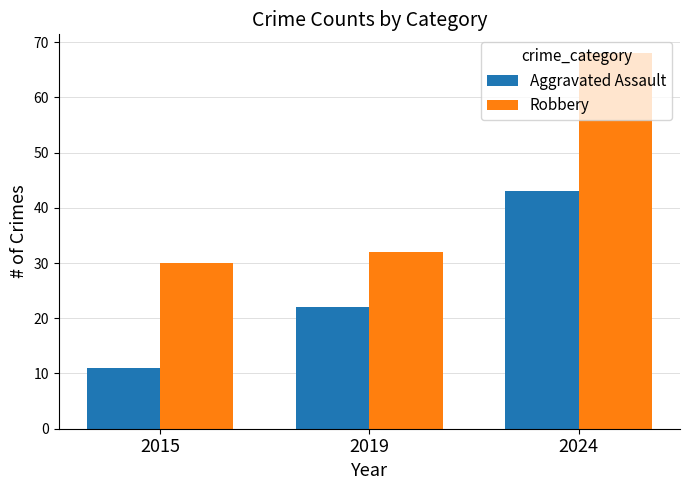

What is the value of the Robbery bar at the 3rd from the left?

68